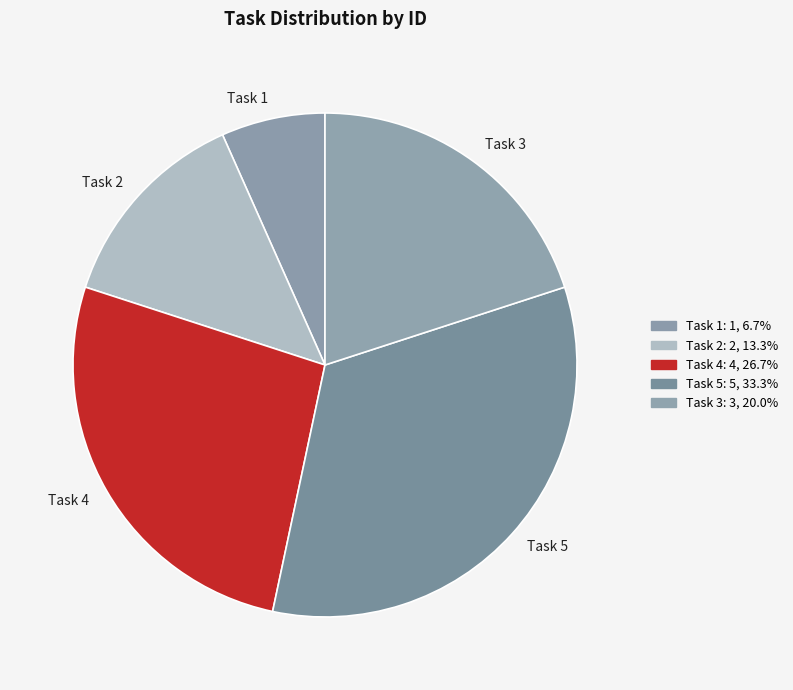

How many slices are in this pie chart?

5